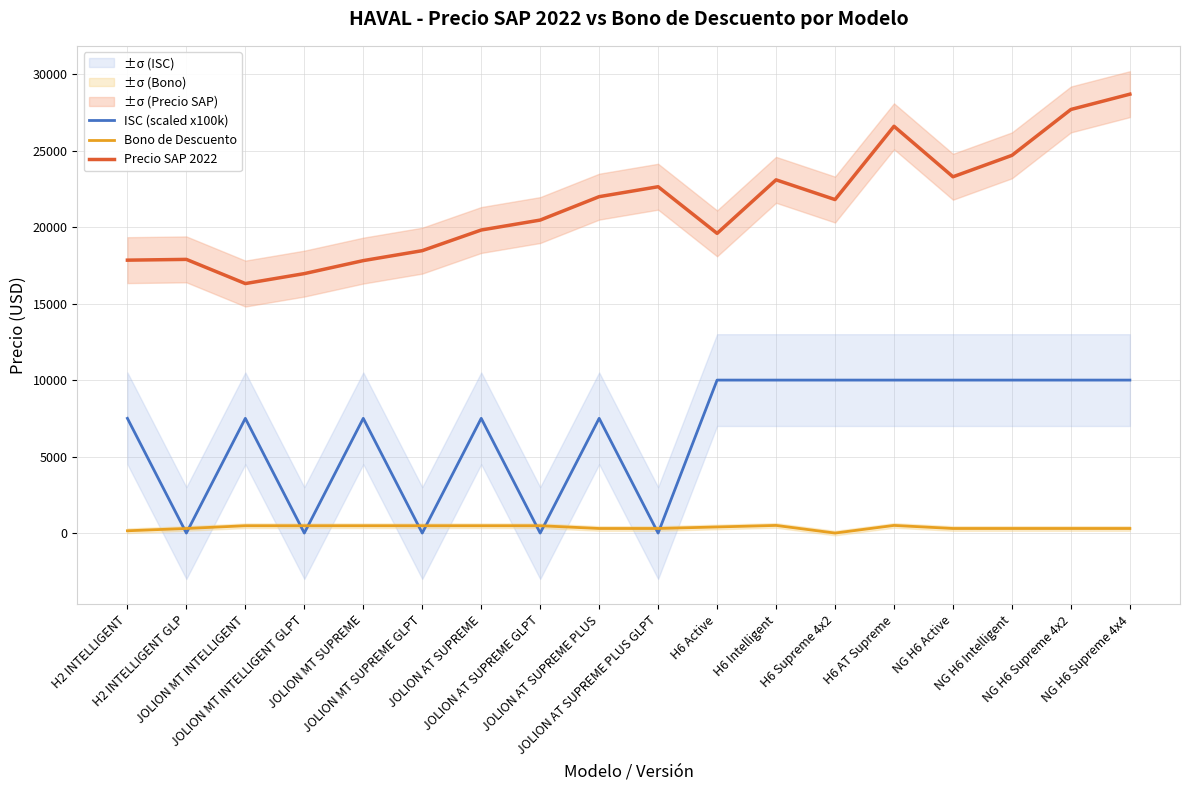

At H6 Supreme 4x2, list the series in order from smallest to largest.

Bono de Descuento, ISC (scaled x100k), Precio SAP 2022